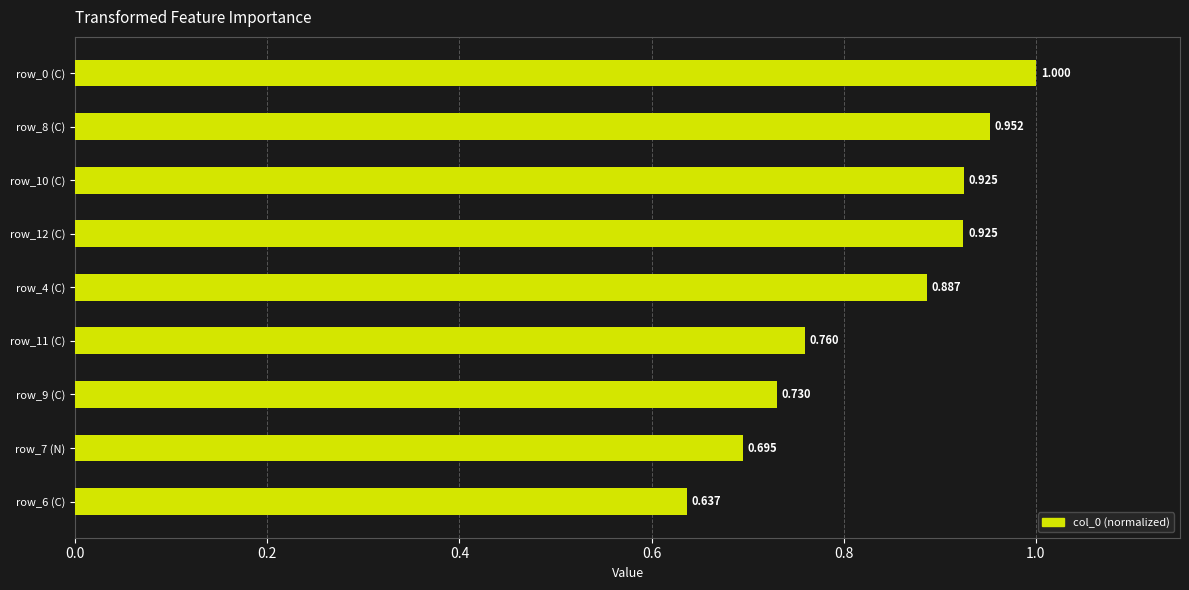

Are the bars horizontal?

Yes